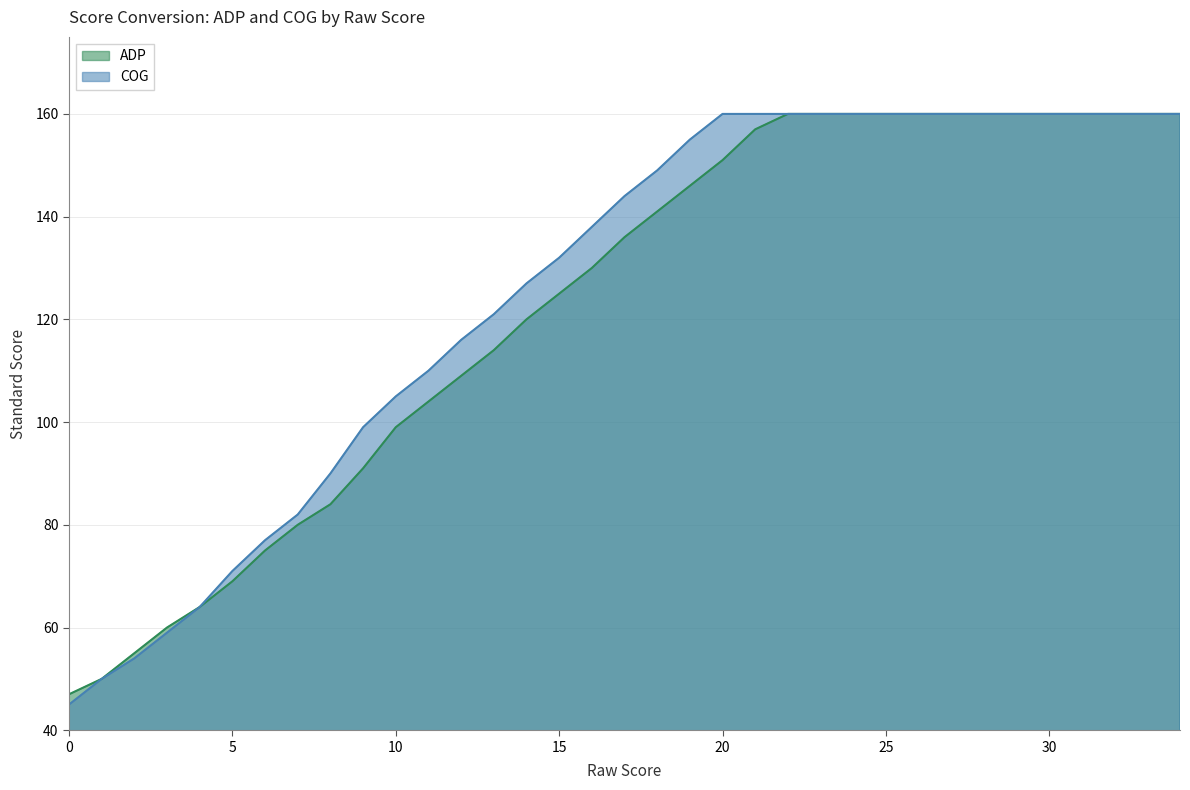

At which category is the sum across all series the highest?

22